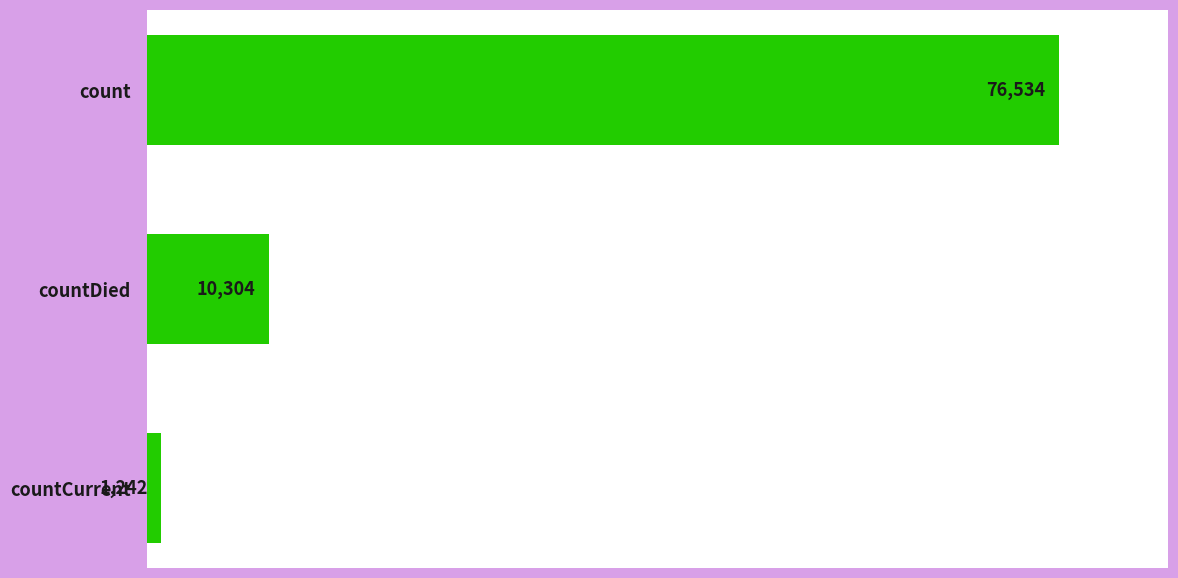

Does the chart contain stacked bars?

No